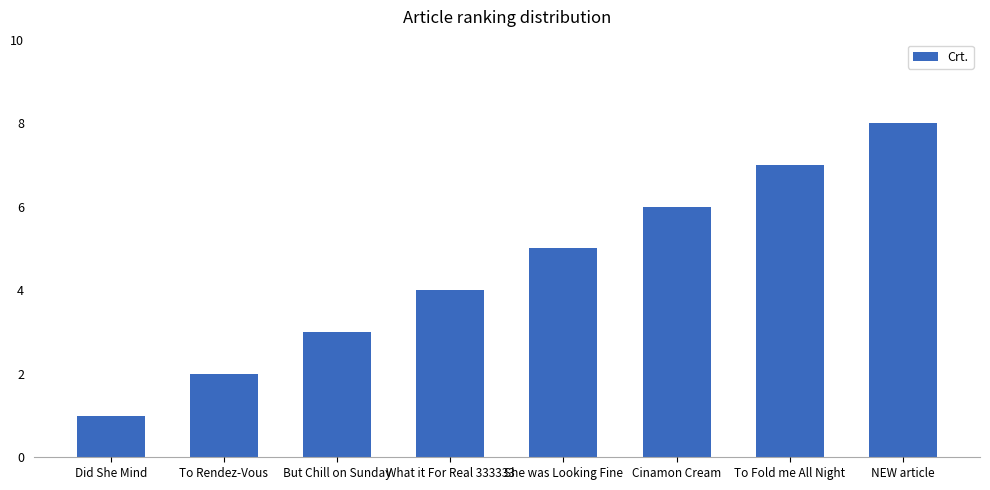

How many values are below 5?

4